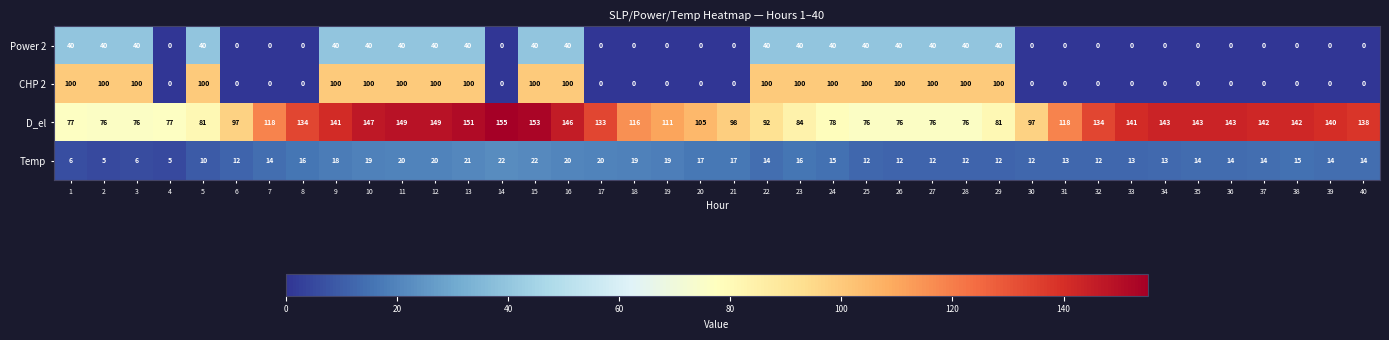

What is the sum of the Temp values at 18 and 24?

34